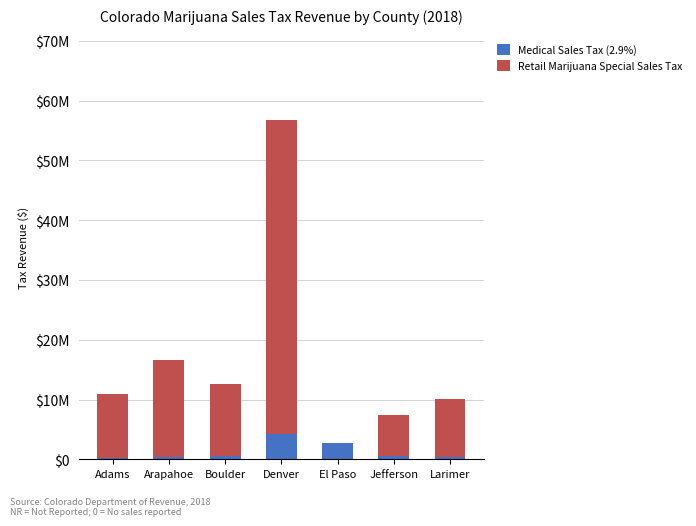

Does the chart contain stacked bars?

Yes